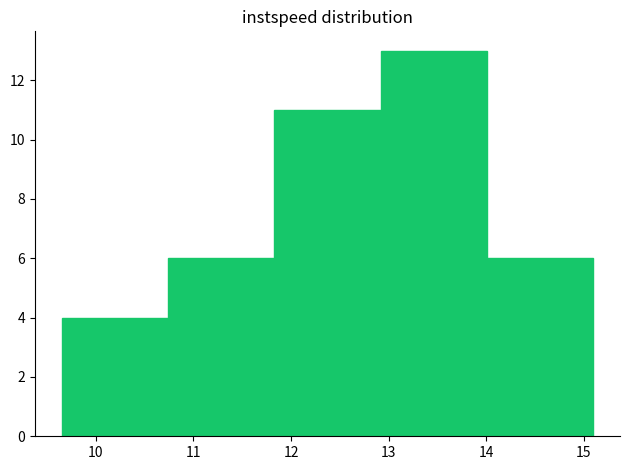

Reading left to right, list every bar in this chart as the range it spans on the x-axis followed by its height. Neither the bar edges nor the heights are printed on the chart, so give them approximately, as read against the axes.

9.7 to 10.7: 4
10.7 to 11.8: 6
11.8 to 12.9: 11
12.9 to 14.0: 13
14.0 to 15.1: 6